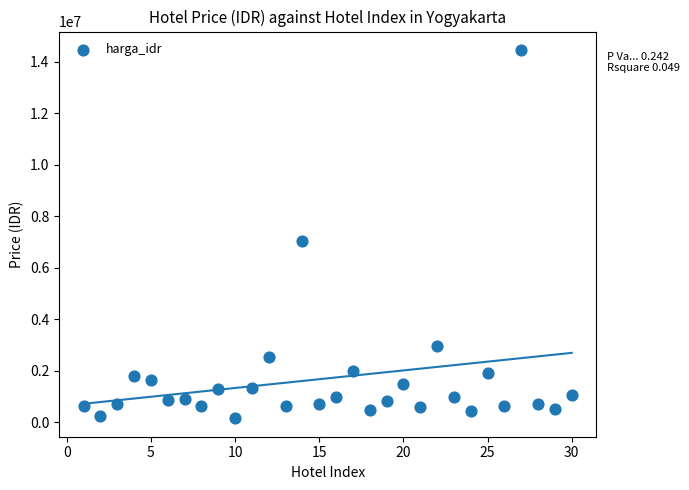

What is the range of Y values (max minus min)?

14305786